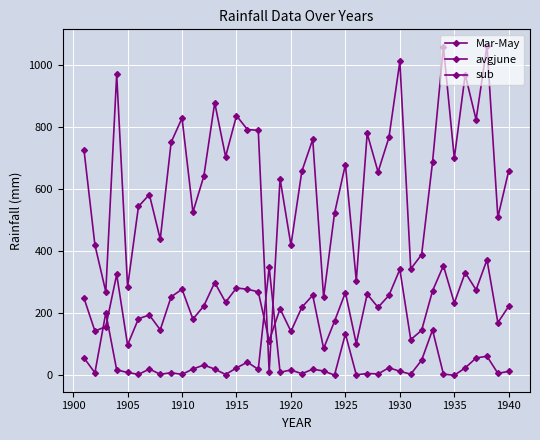

In Mar-May, how many points are lower than both neighbors (excluding endpoints)?

14